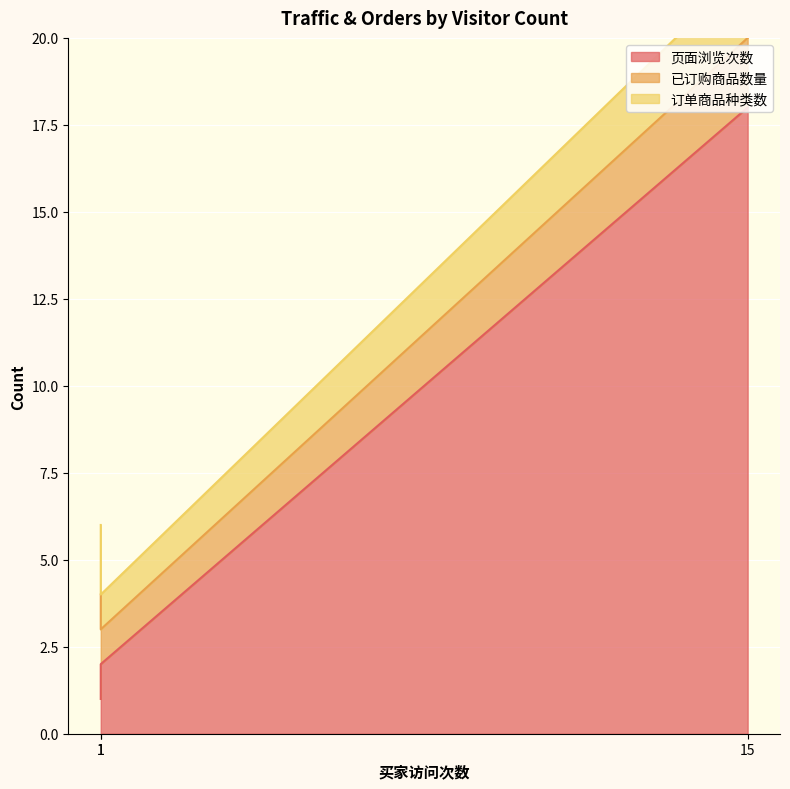

Which series has the largest total across all categories?

页面浏览次数